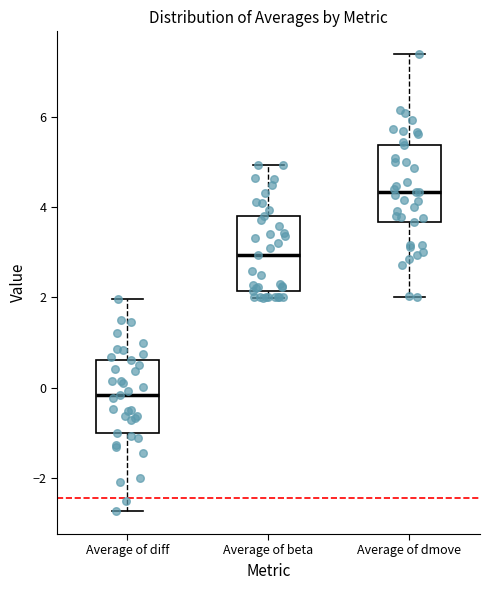

Which box has the highest median line?

Average of dmove